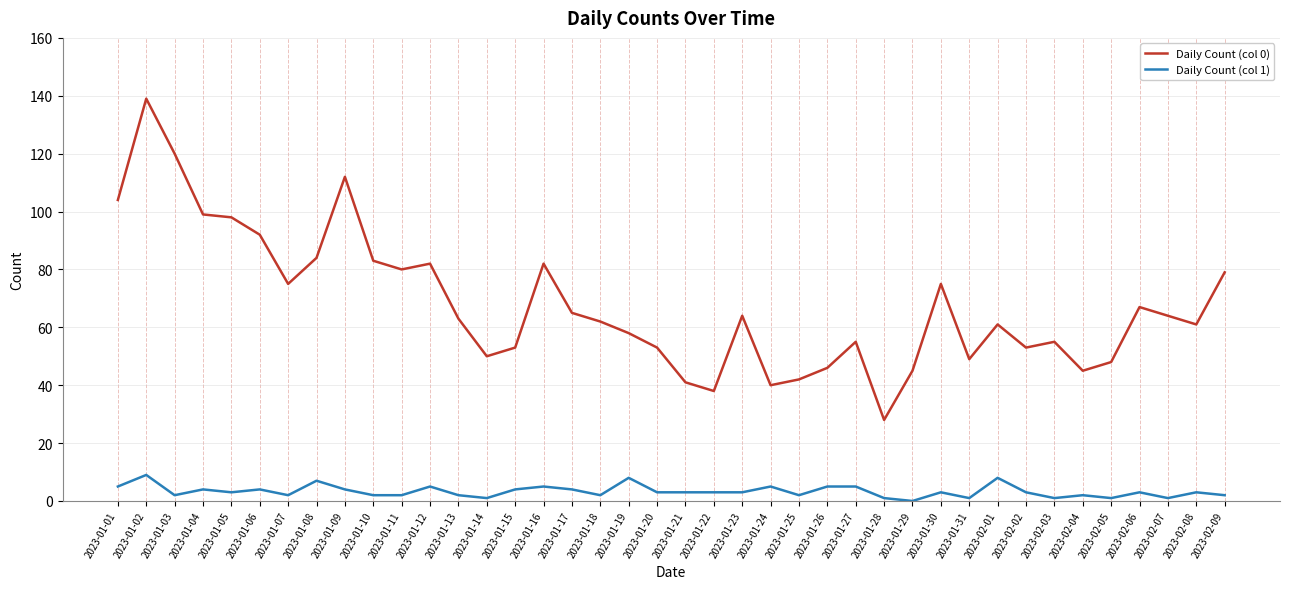

Is the value of Daily Count (col 0) at 2023-02-01 greater than the value of Daily Count (col 1) at 2023-01-04?

Yes